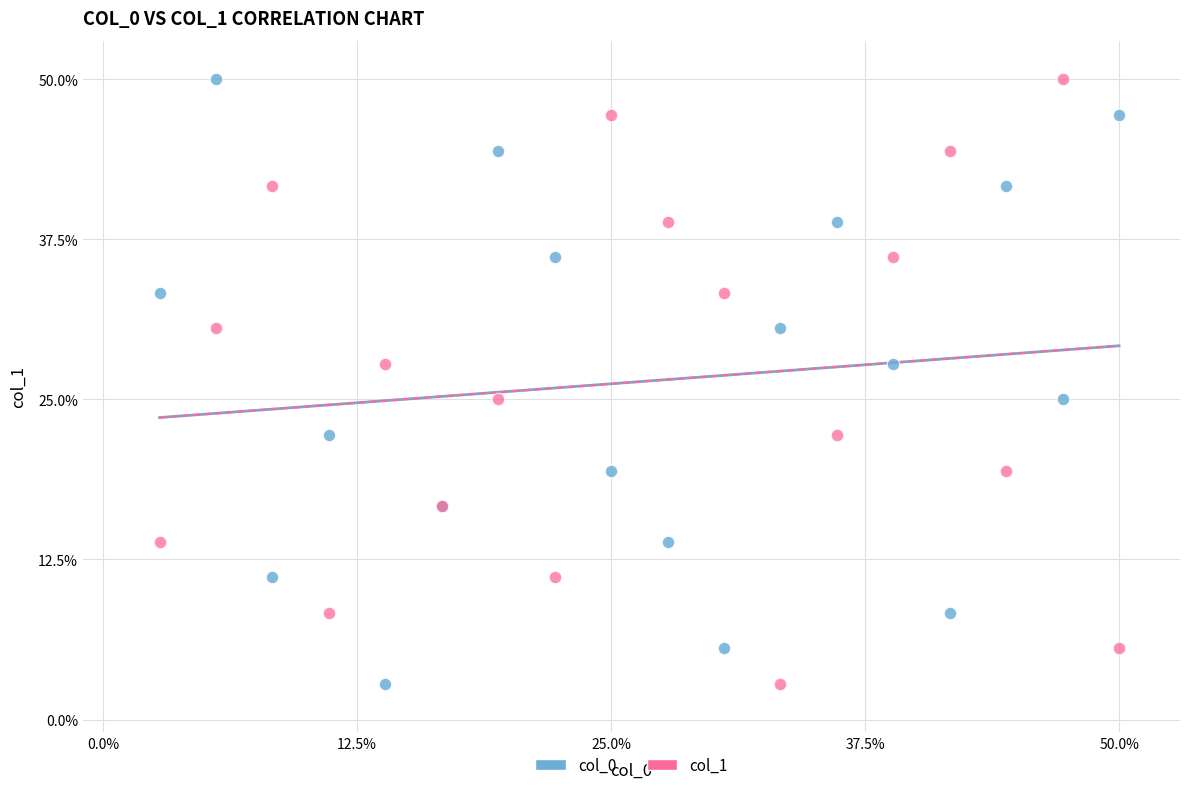

What are all the series names shown in the legend?

col_0, col_1